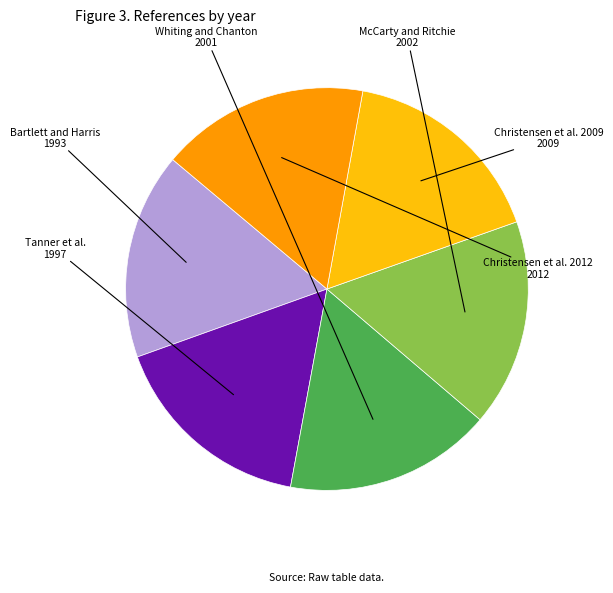

Does McCarty and Ritchie account for over 50% of the chart?

No